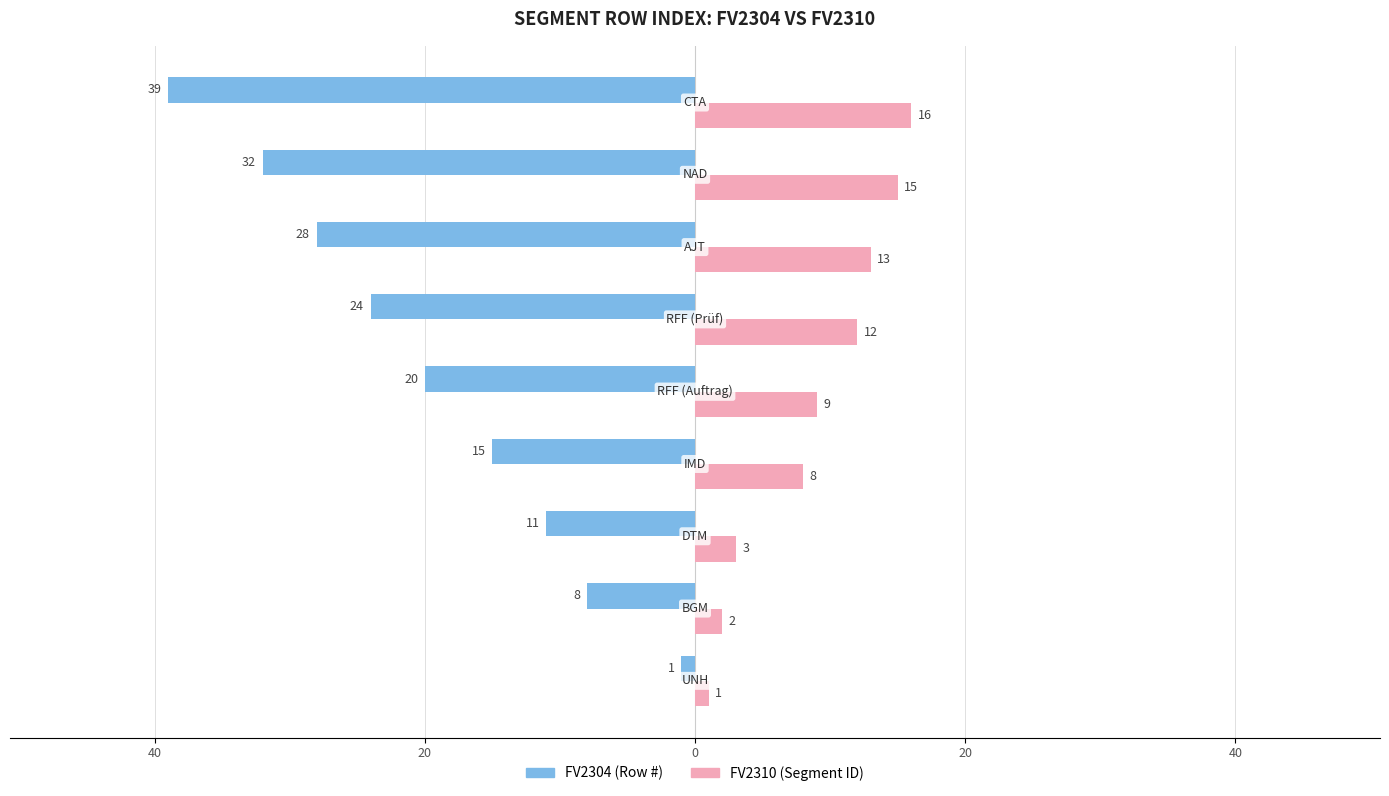

Is it true that FV2304 equals -9 at 7?

False